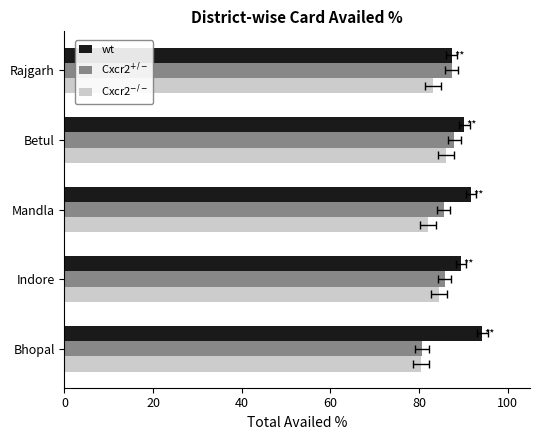

What is the total value across all series at Indore?

259.6